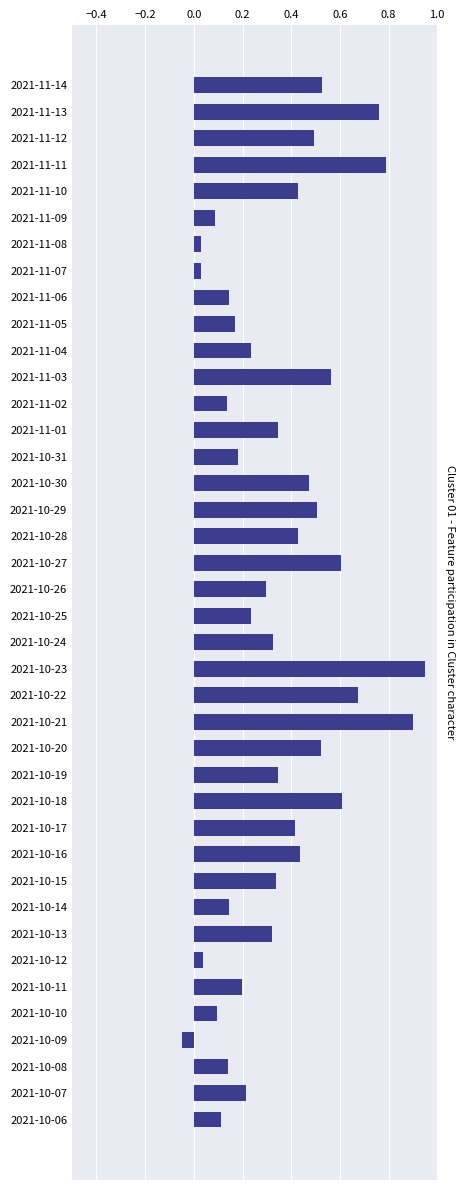

Which label corresponds to the largest value in the chart?

2021-10-23